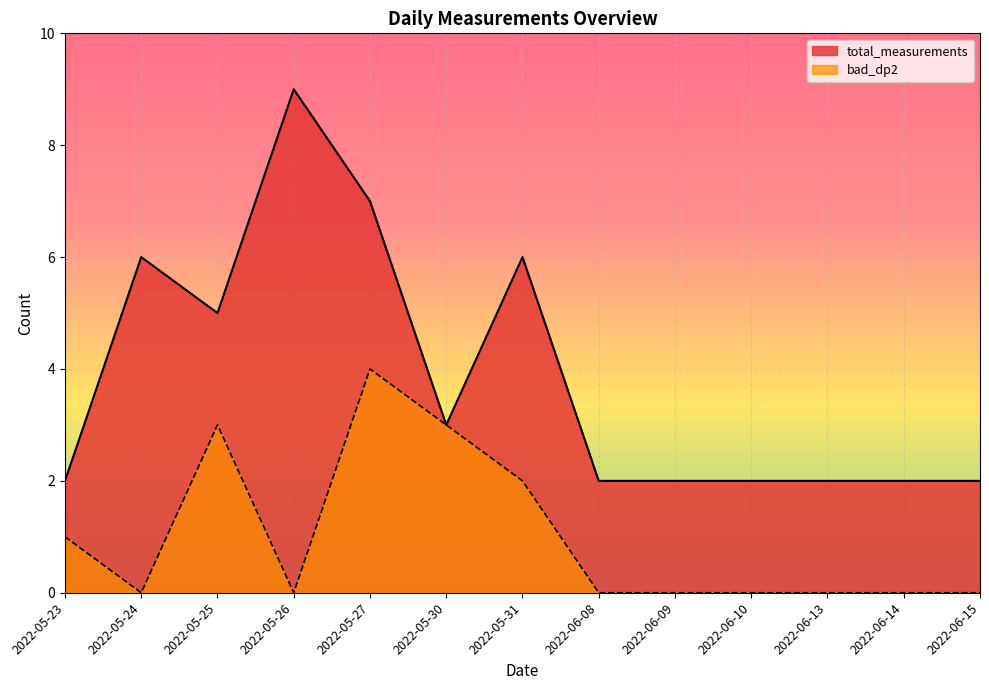

Which series changed the most between 2022-05-26 and 2022-06-15?

total_measurements